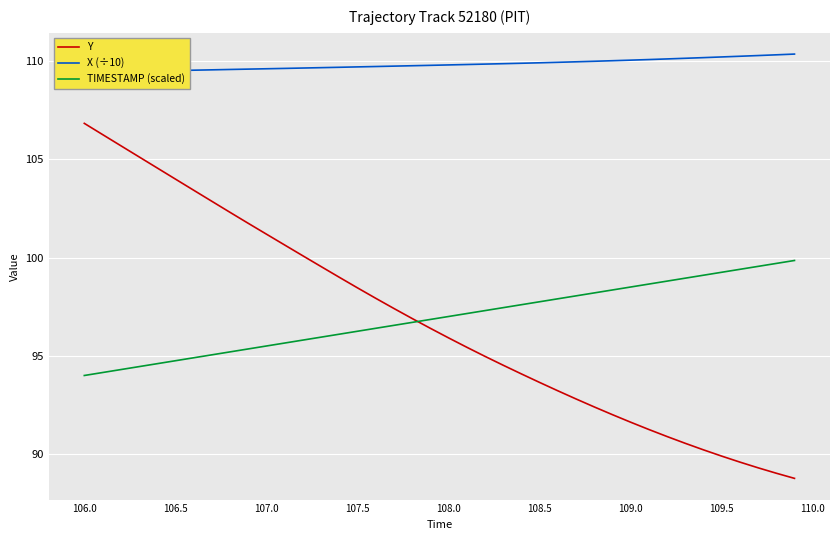

What is the lowest value of the Y series?

88.8